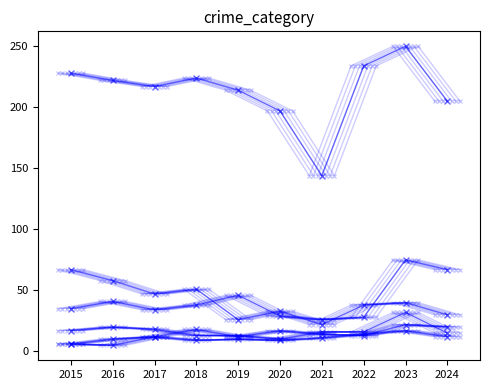

How many categories are shown in the chart?

10